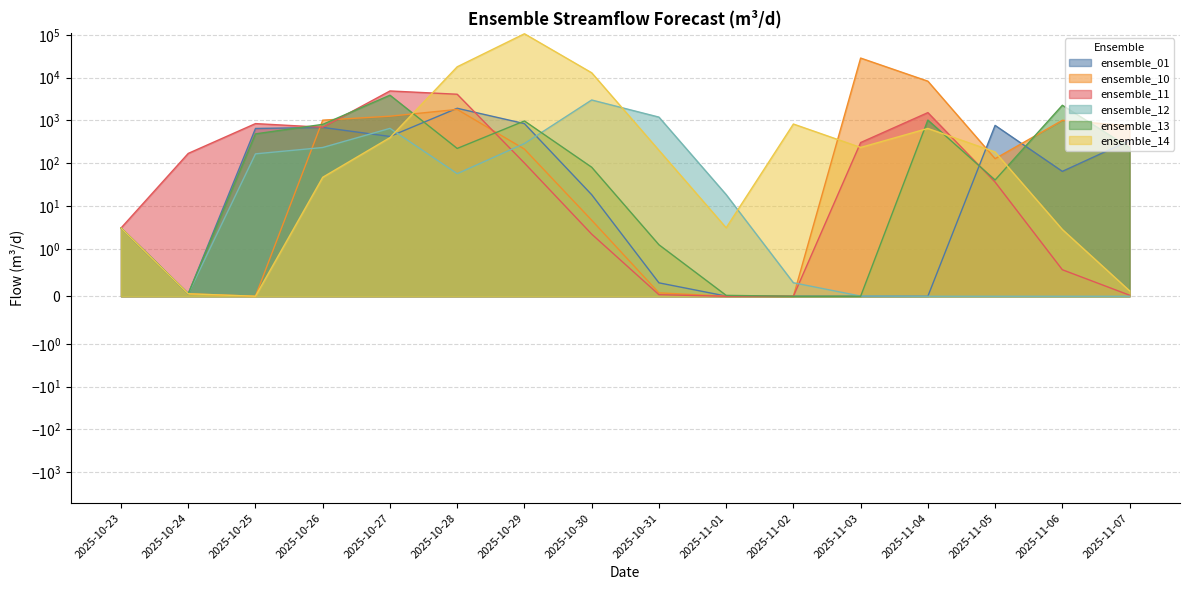

What is the value of the ensemble_01 point at the 8th from the left?

18.4